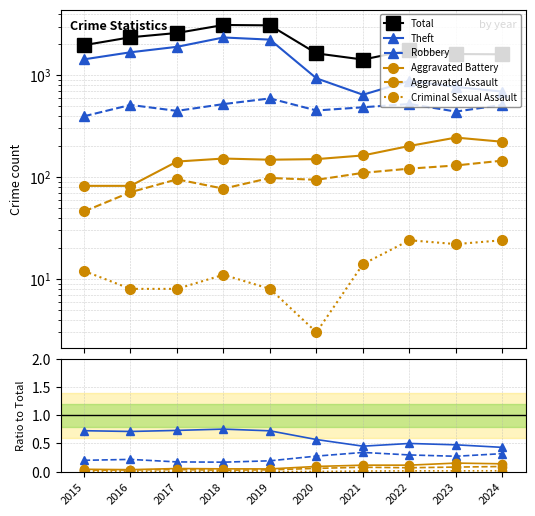

How many lines are shown in the chart?

6